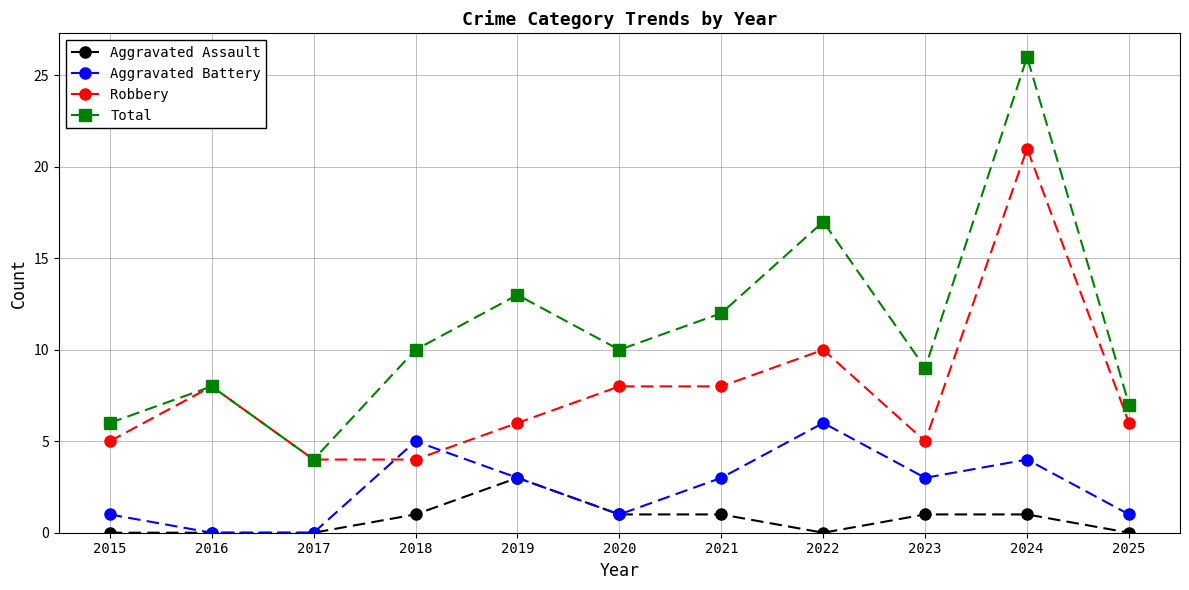

Rank the series by their maximum value, from highest to lowest.

Total, Robbery, Aggravated Battery, Aggravated Assault